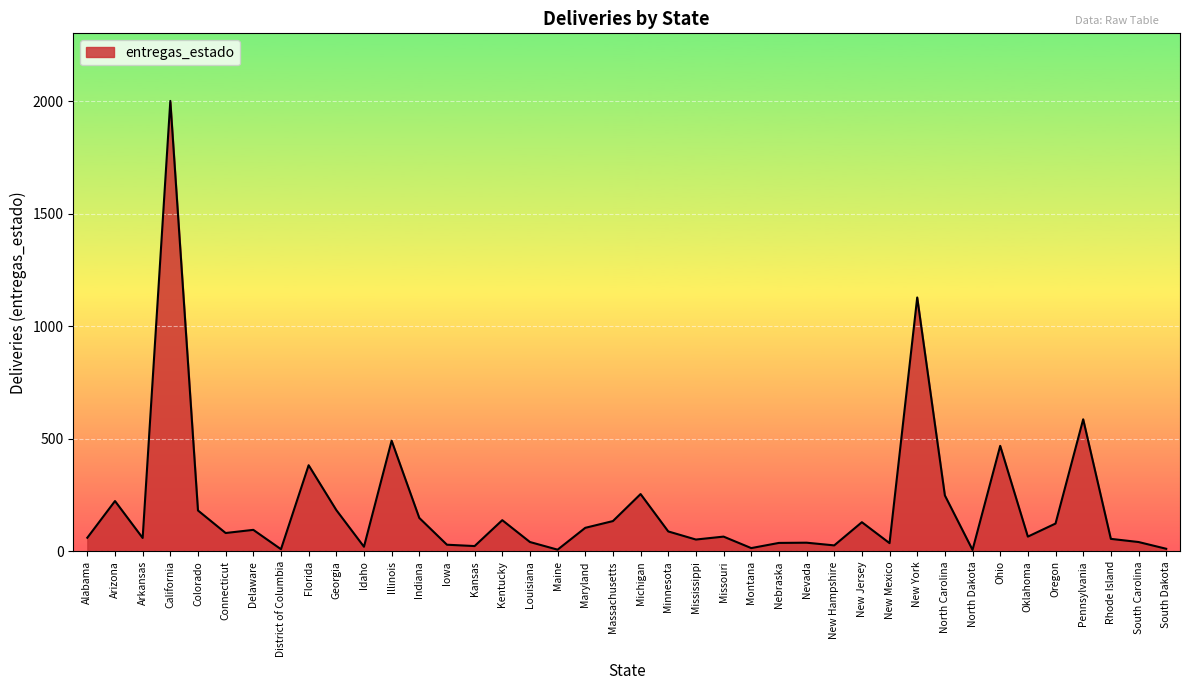

What is the difference between the maximum and minimum values?

1994